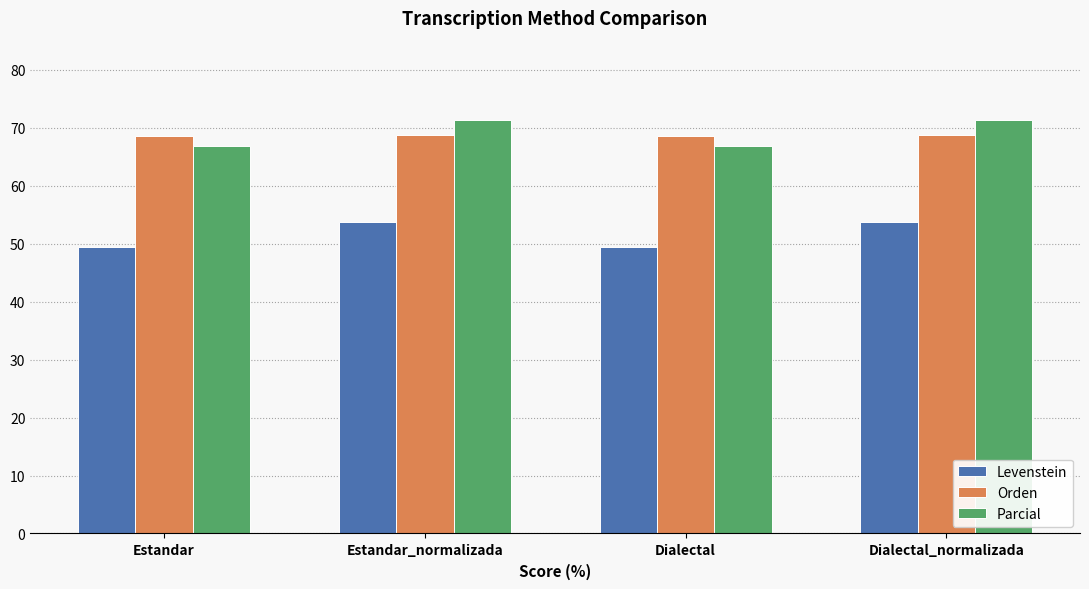

What is the spread (max minus min) of values at Estandar?

19.2